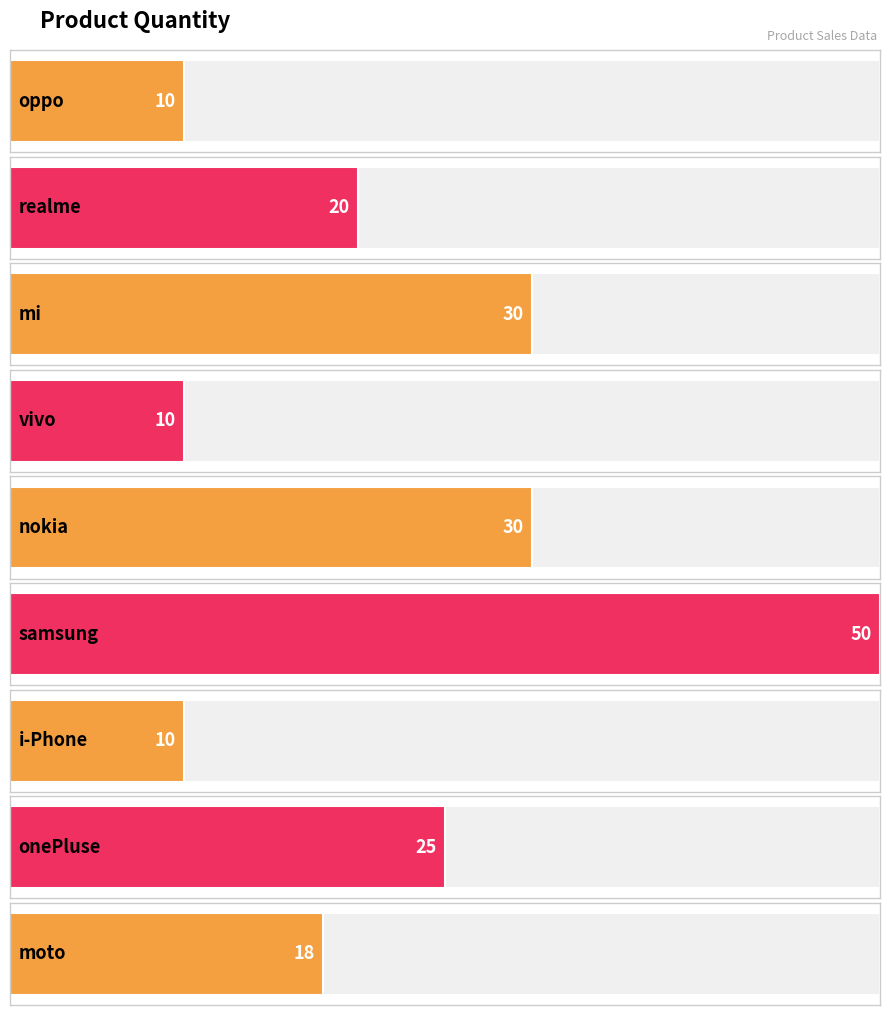

What position from the right is realme?

8